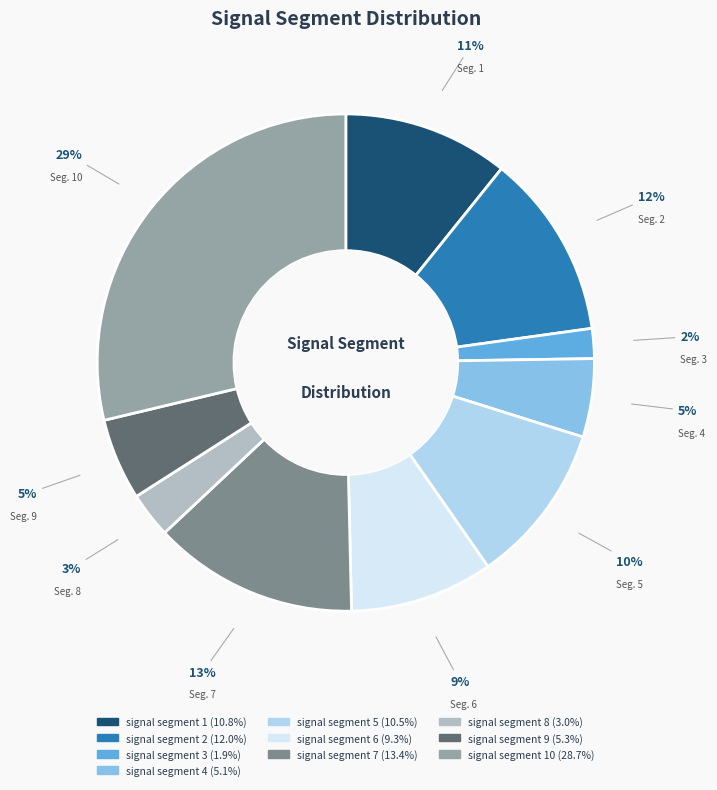

How many slices are in this pie chart?

10